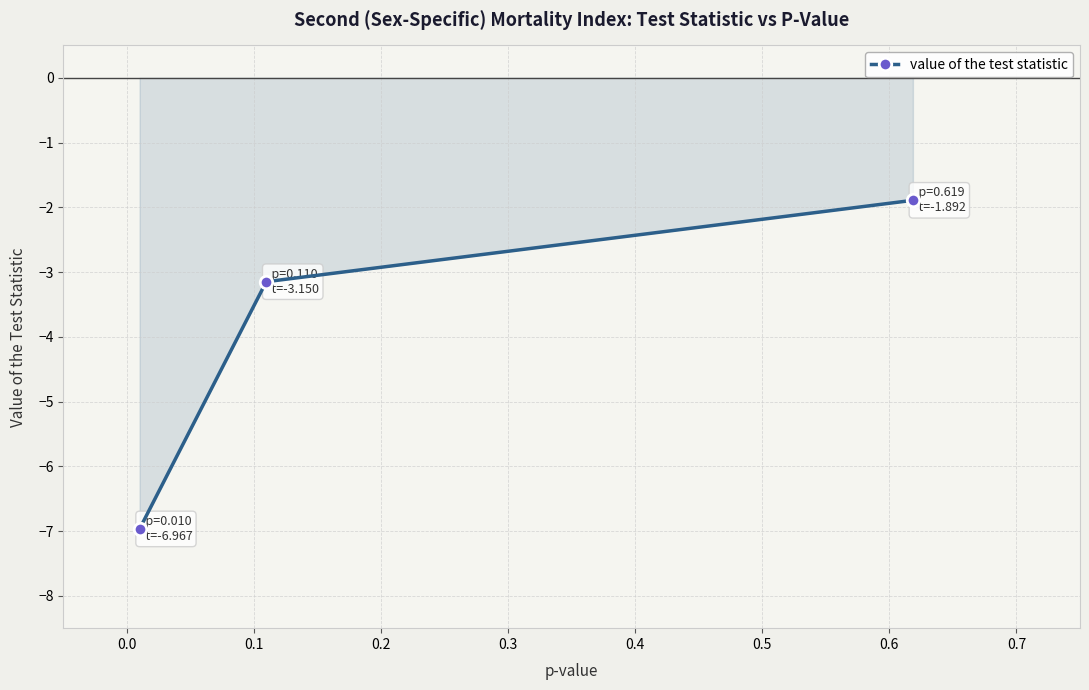

What is the value of the 1st point from the left?

-7.0